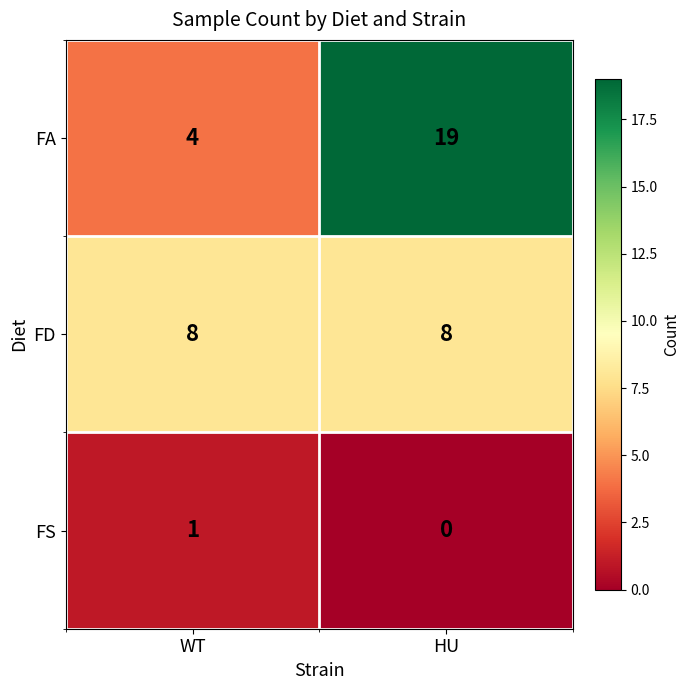

Read the FA value at WT, to the nearest 5.

5